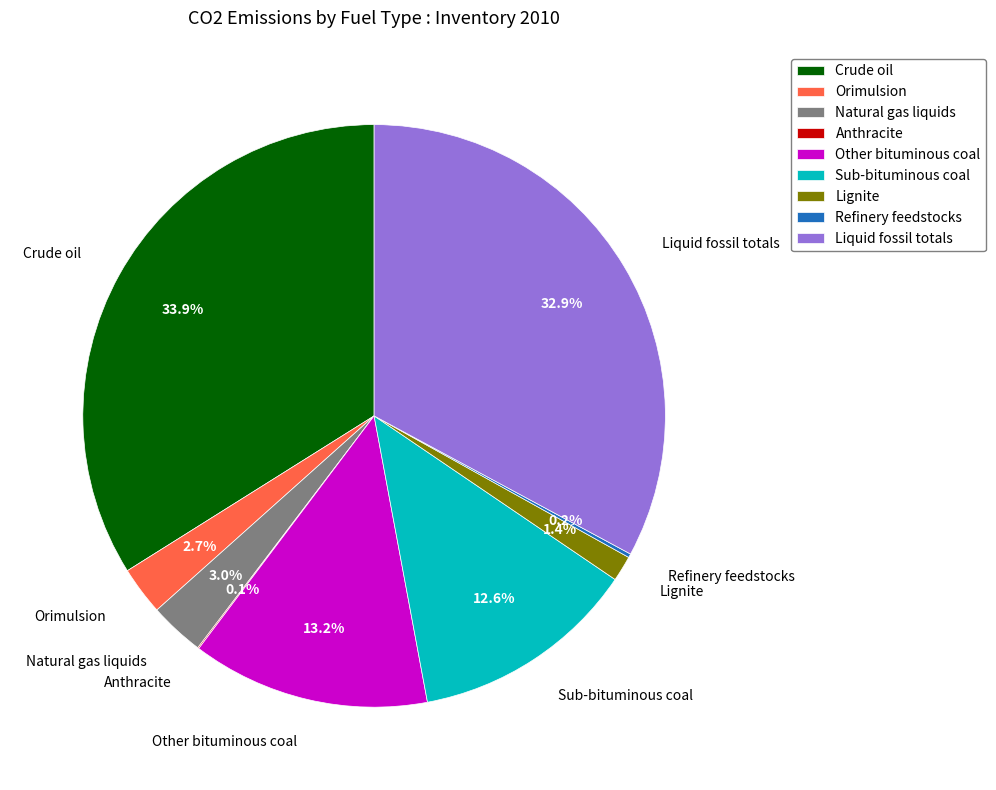

Approximately how many times larger is the value at Lignite compared to Orimulsion?

0.5